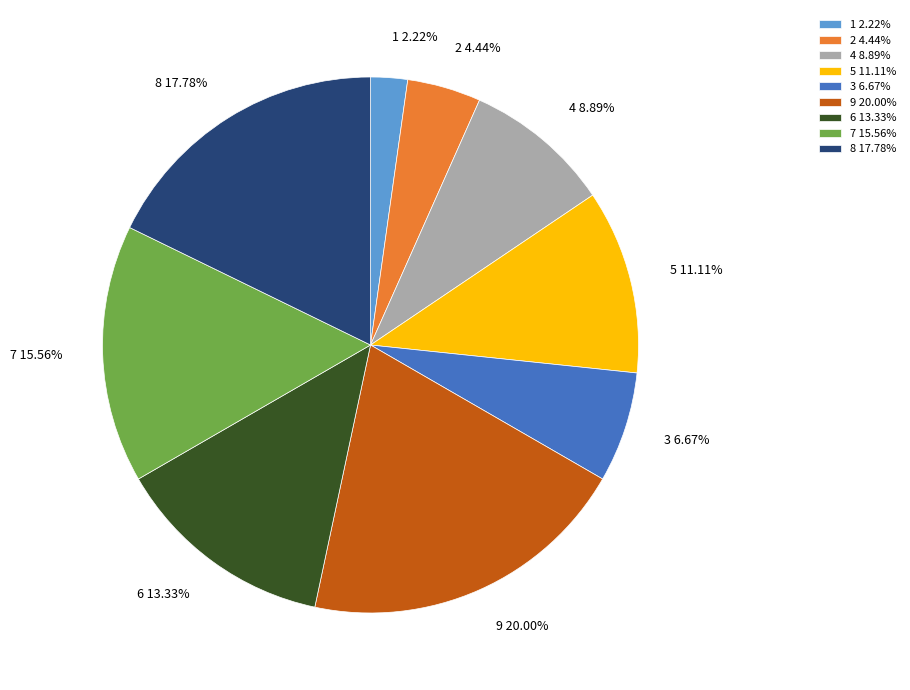

Does any single category account for the majority?

No